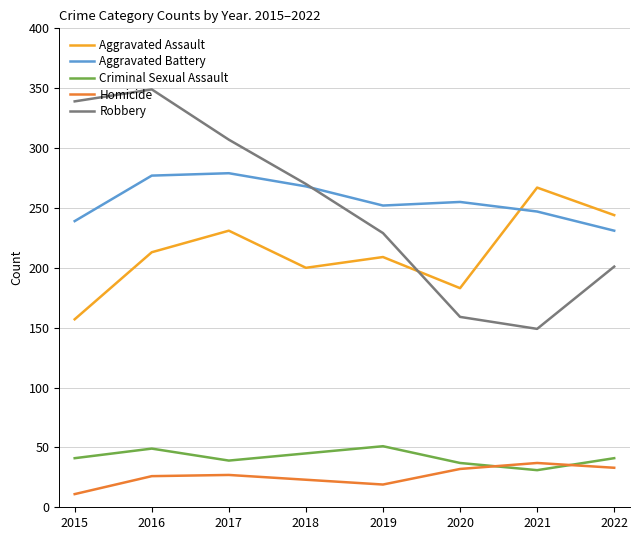

What is the minimum value shown in the chart?

11